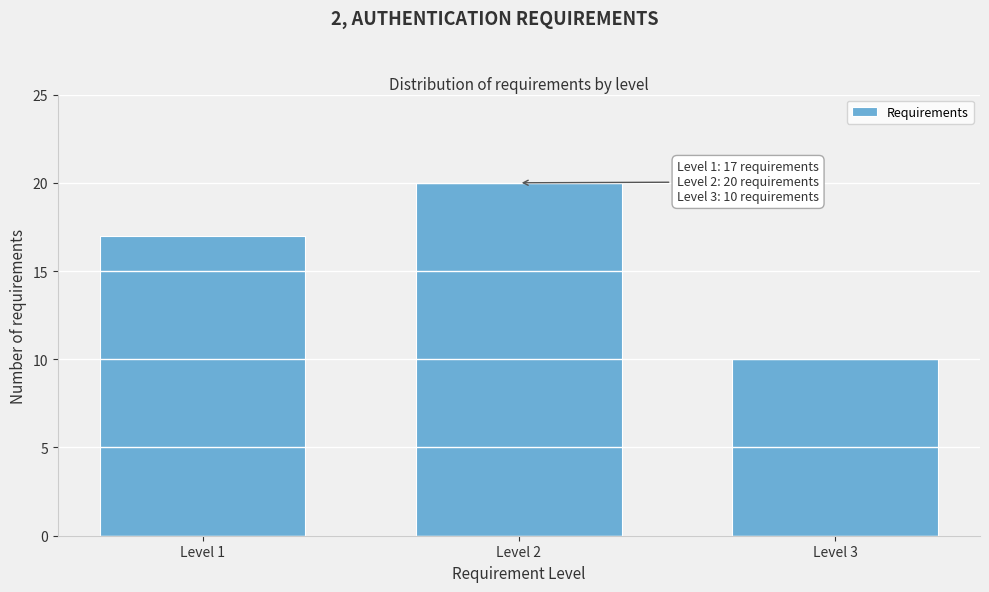

Reading left to right, what are all the values shown in this chart?

17	20	10